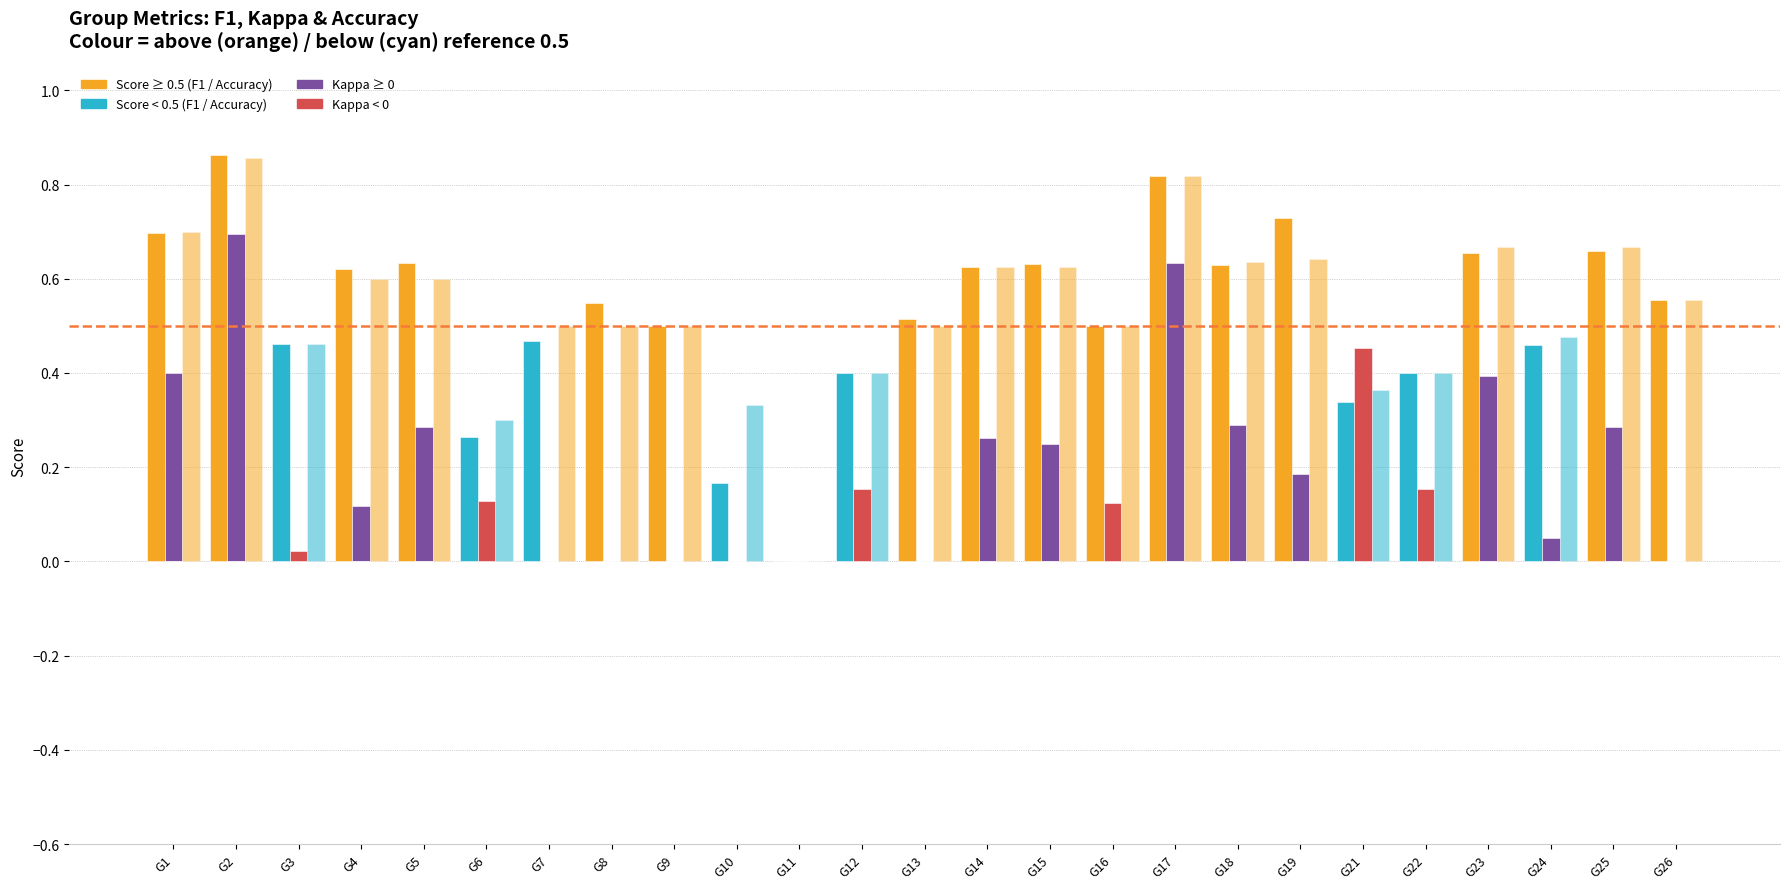

Rank the categories by kappa (≥0) value from highest to lowest.

G2, G17, G1, G23, G18, G5, G25, G14, G15, G19, G4, G24, G3, G6, G7, G8, G9, G10, G11, G12, G13, G16, G21, G22, G26